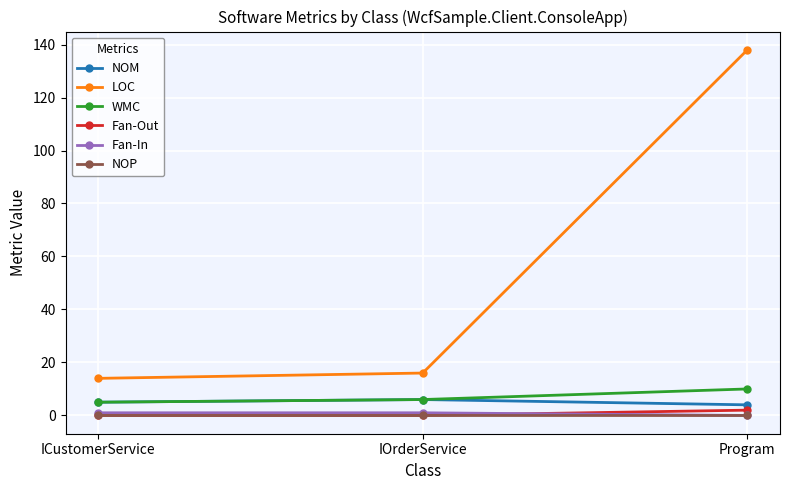

Read the Fan-In value at IOrderService.

1